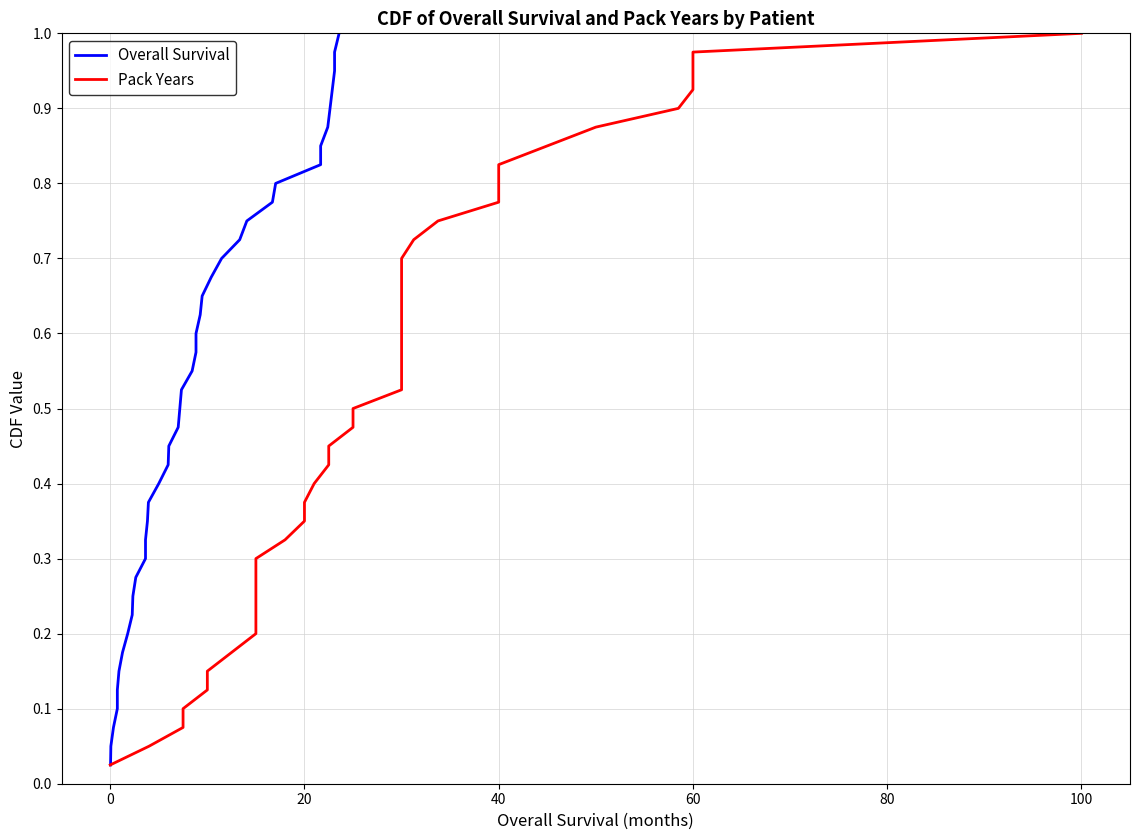

True or false: Pack Years and Overall Survival intersect in this chart.

False